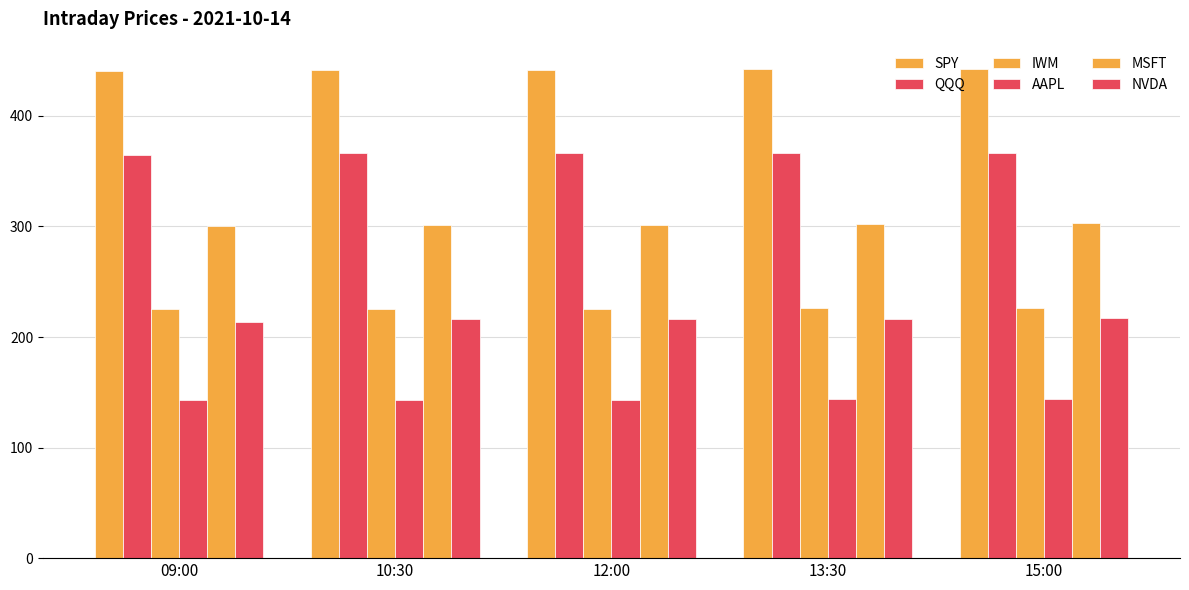

What is the maximum value shown in the chart?

442.5